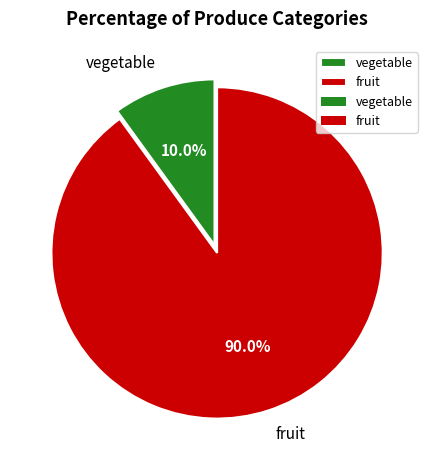

Which category has the smallest portion of the pie?

vegetable